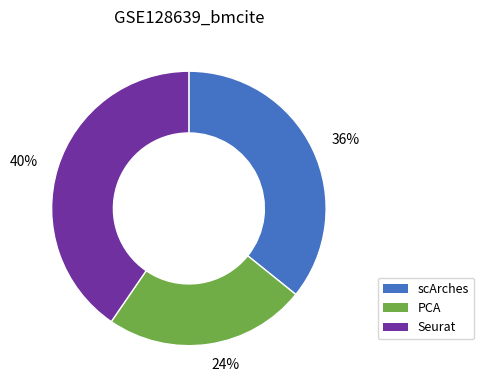

Which slice is the largest?

Seurat